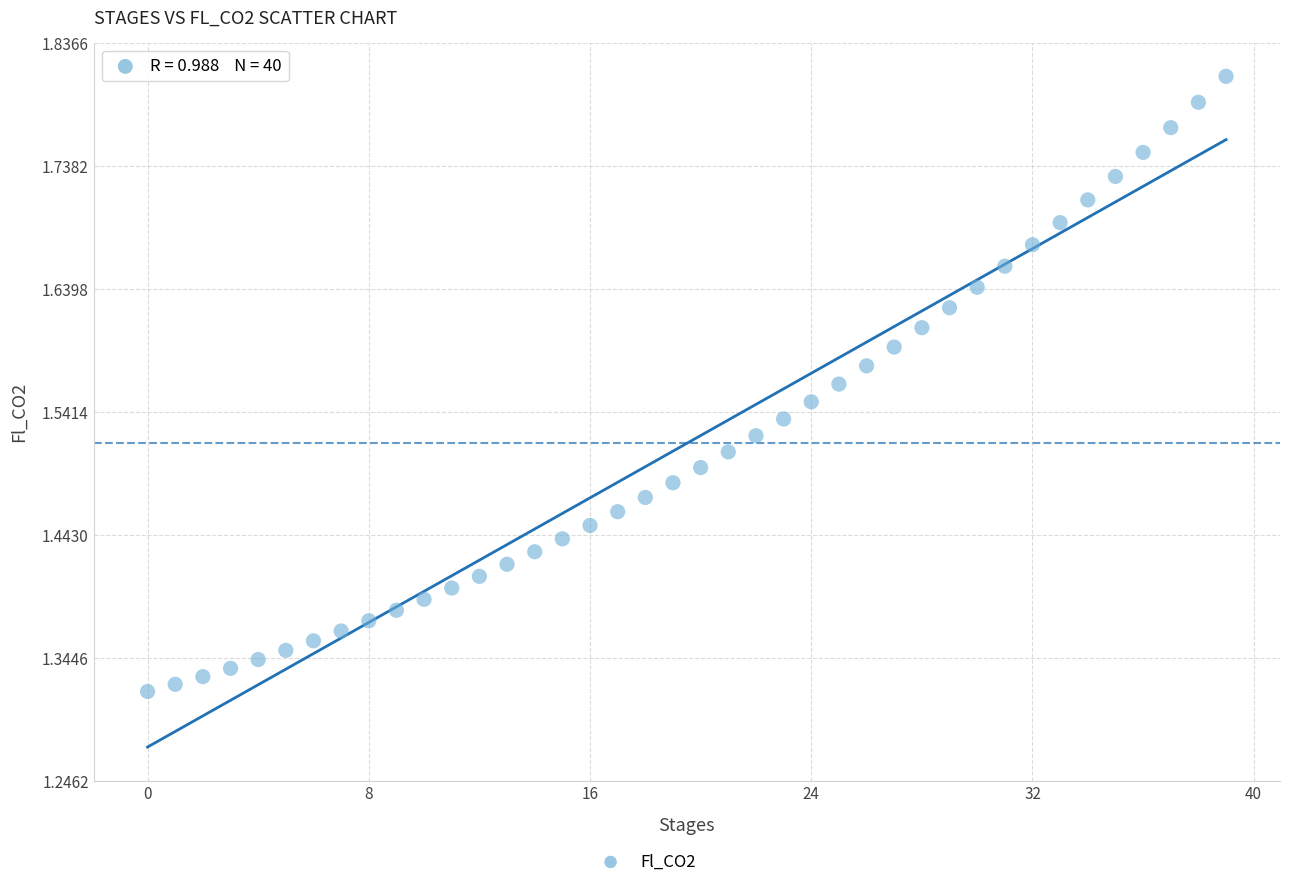

What is the range of Y values (max minus min)?

0.5